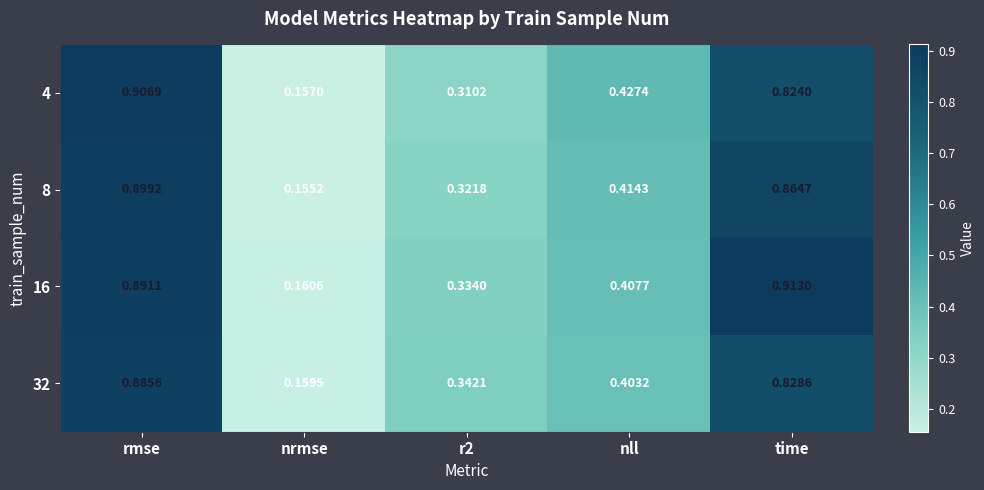

What is the sum of the 16 values at time and nll?

1.3